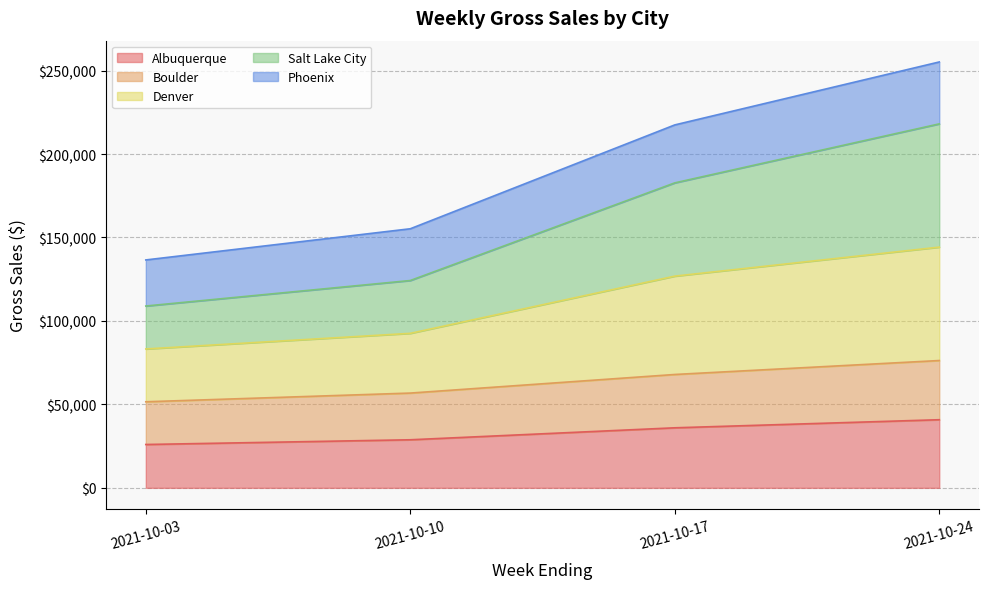

Does the chart display data point markers on the line(s)?

No